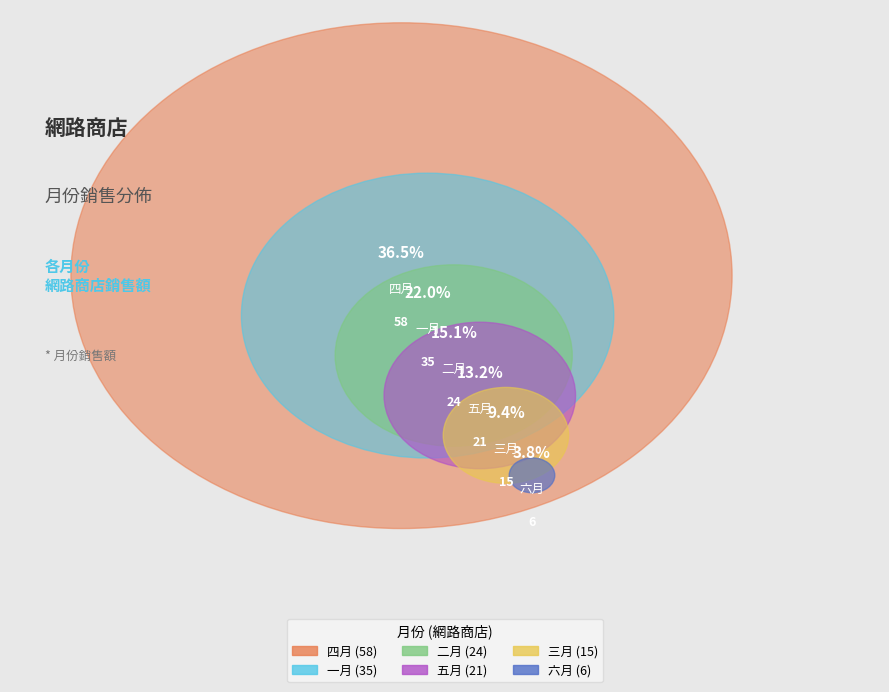

To the nearest percent, what portion does 一月 represent?

22%